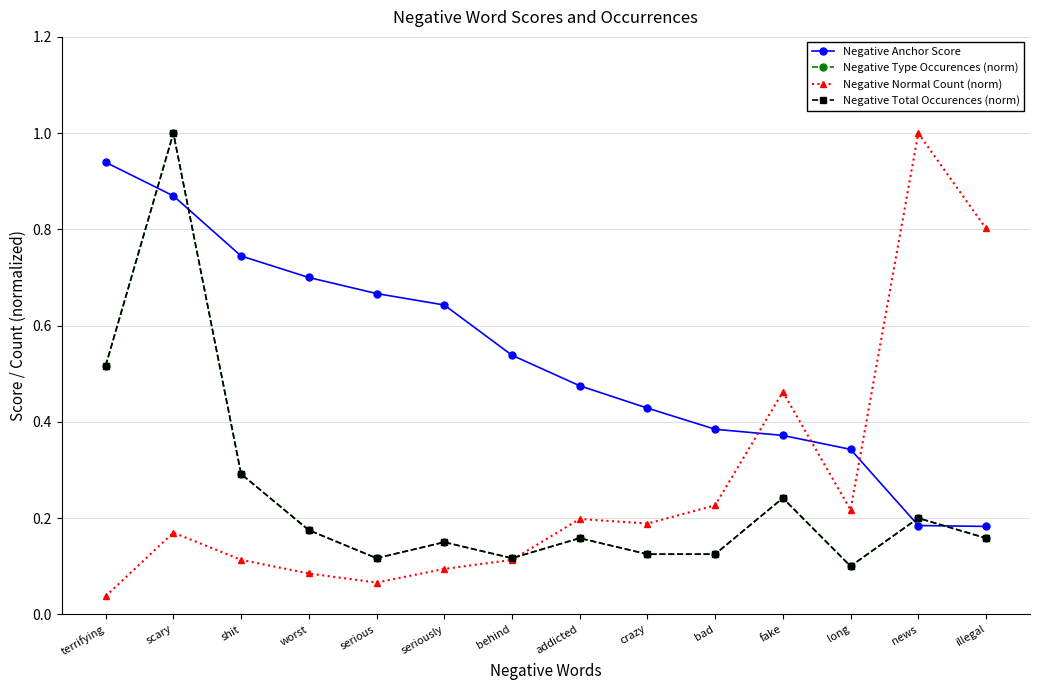

True or false: Negative Normal Count (norm) has a value of 0.0 at serious.

False